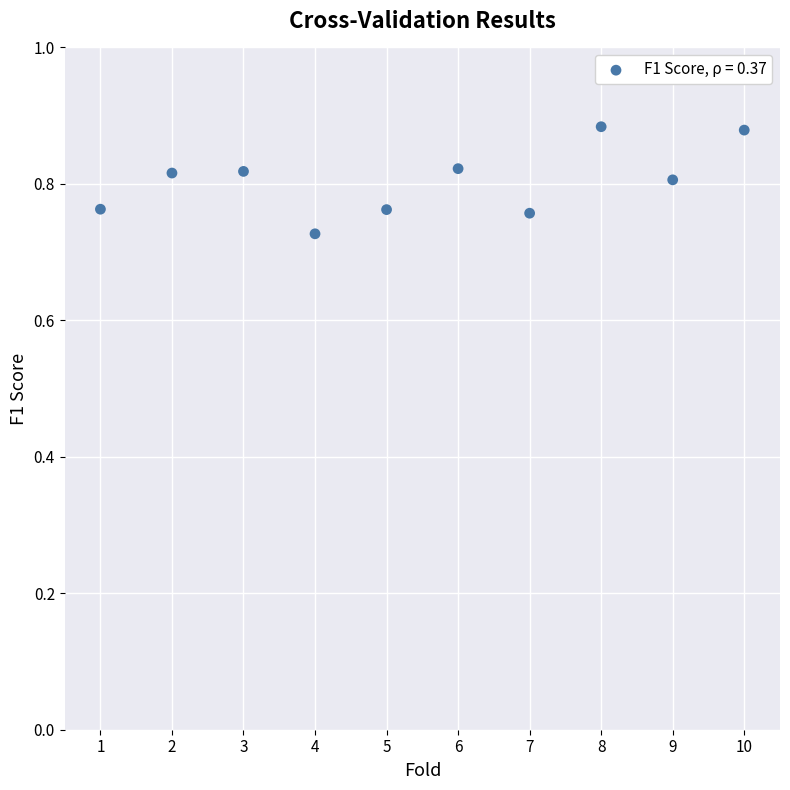

What is the range of X values (max minus min)?

9.0